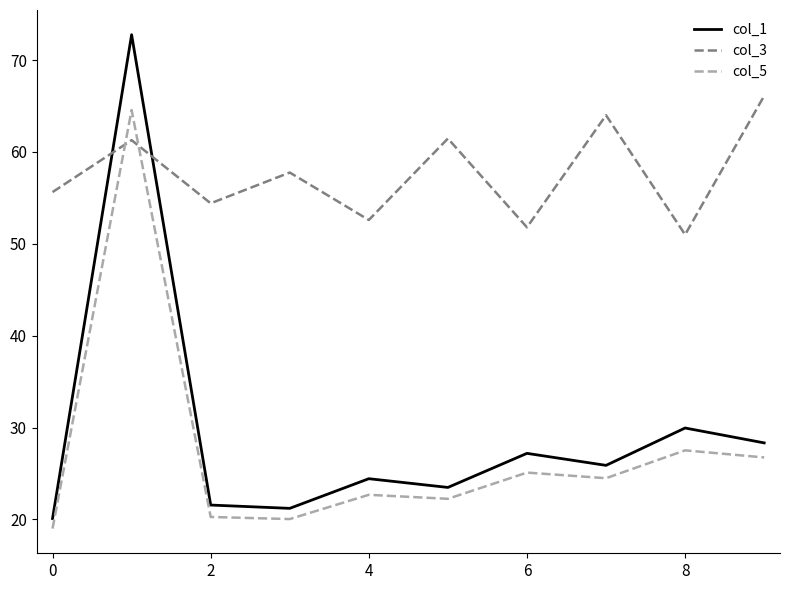

How many categories are shown in the chart?

10